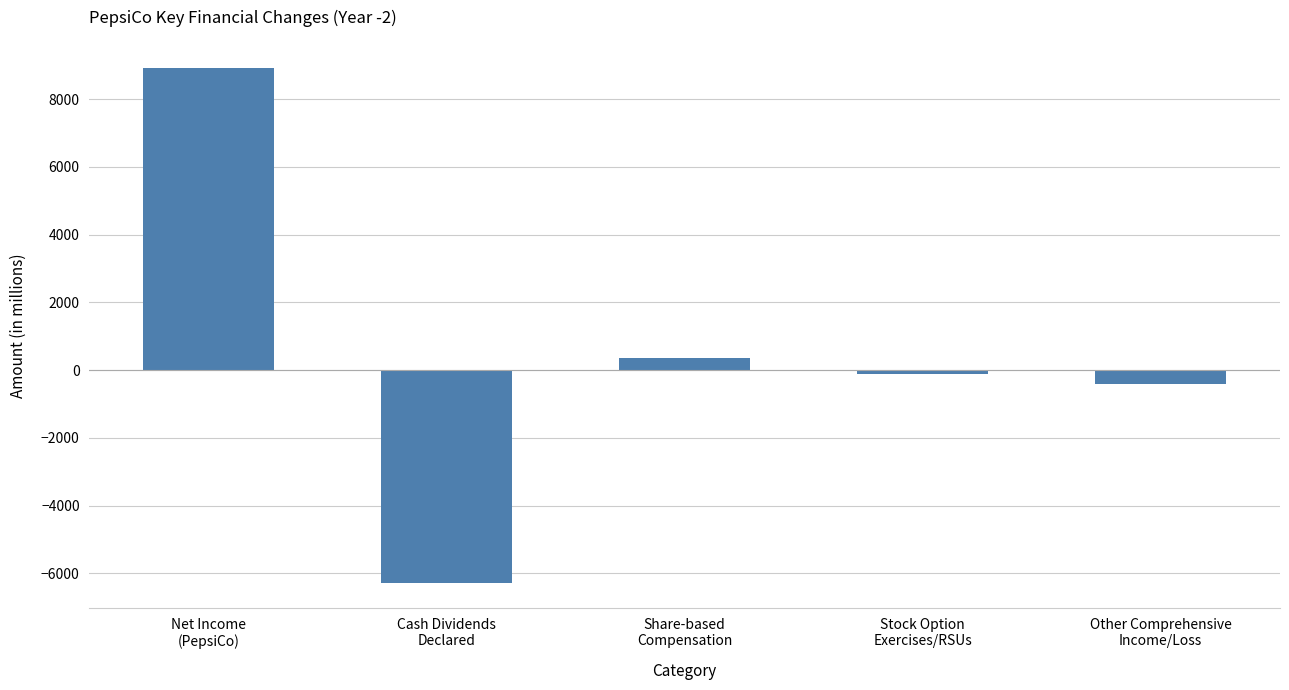

Reading left to right, extract all data points from this chart.

8910	-6275	346	-102	-404